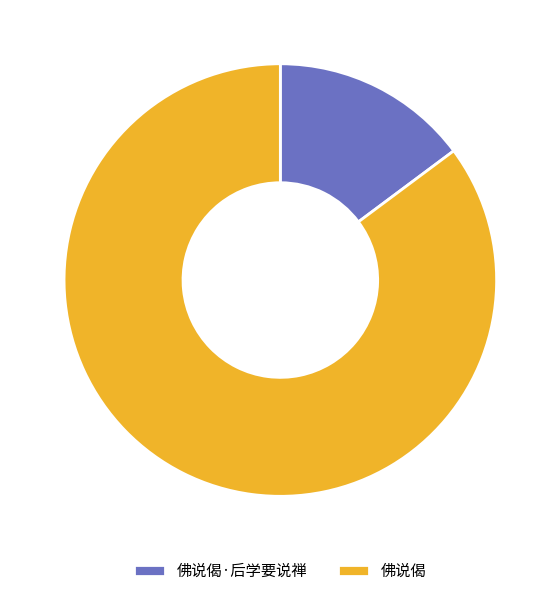

Is there a majority slice in this chart?

Yes